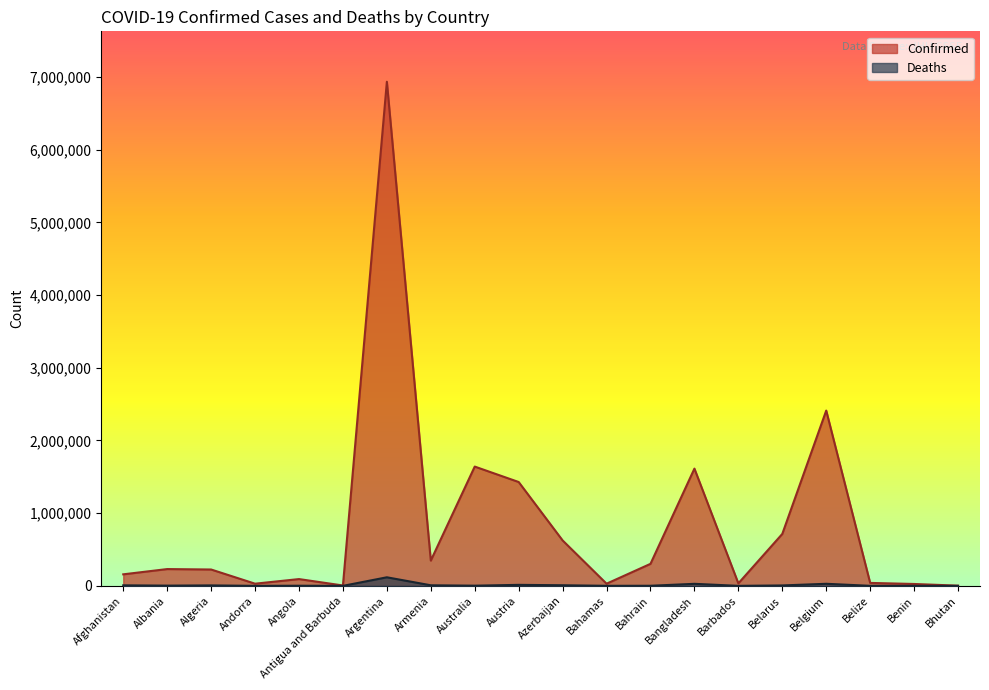

Reading left to right, transcribe all the data shown in this chart.

Confirmed: Afghanistan=158639	Albania=230940	Algeria=224979	Andorra=29888	Angola=93302	Antigua and Barbuda=5246	Argentina=6932972	Armenia=347377	Australia=1640490	Austria=1428170	Azerbaijan=624918	Bahamas=29908	Bahrain=302872	Bangladesh=1612489	Barbados=34425	Belarus=714295	Belgium=2410731	Belize=40612	Benin=26036	Bhutan=2904
Deaths: Afghanistan=7376	Albania=3265	Algeria=6393	Andorra=142	Angola=1852	Antigua and Barbuda=120	Argentina=117901	Armenia=8018	Australia=2633	Austria=13915	Azerbaijan=8510	Bahamas=719	Bahrain=1397	Bangladesh=28136	Barbados=269	Belarus=5808	Belgium=28612	Belize=608	Benin=162	Bhutan=3